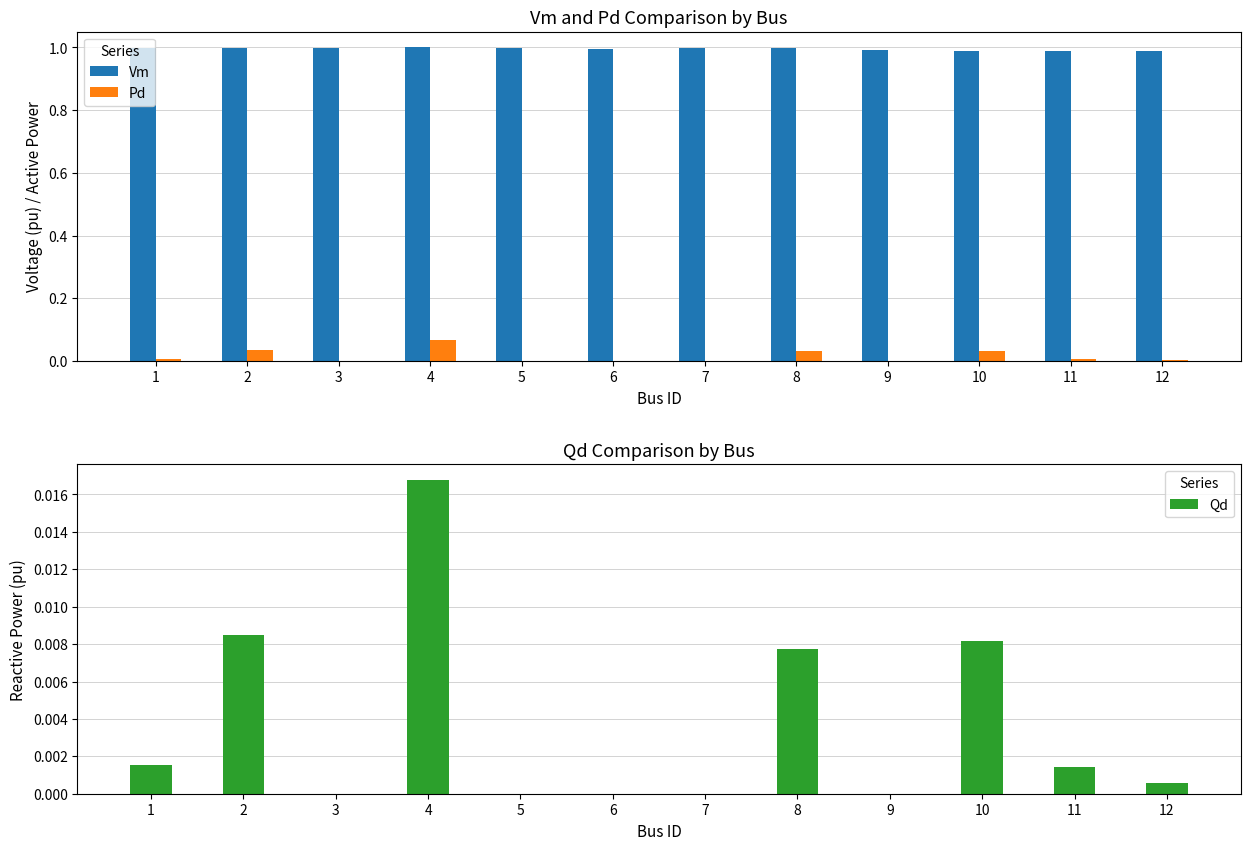

What is the difference between the highest and lowest values at 2?

1.0